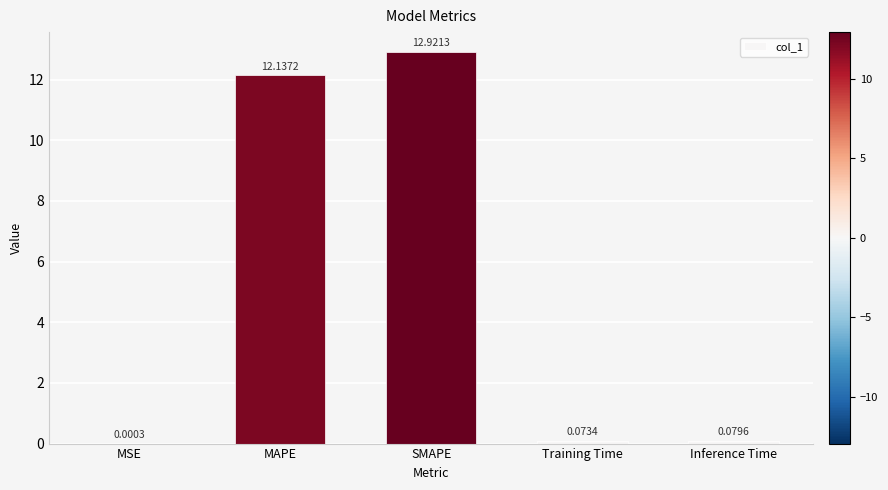

The chart shows a value of 12.9 at SMAPE. True or false?

True